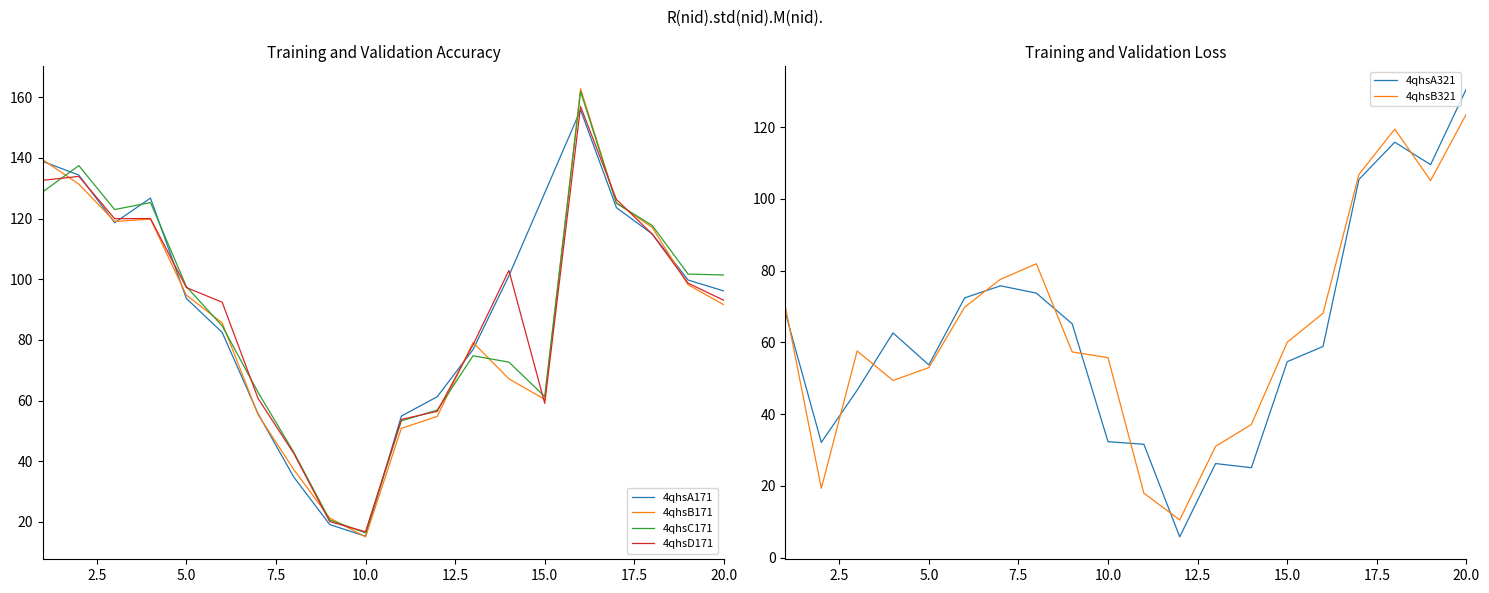

What is the difference between the maximum and minimum values in the 4qhsC171 series?

145.5